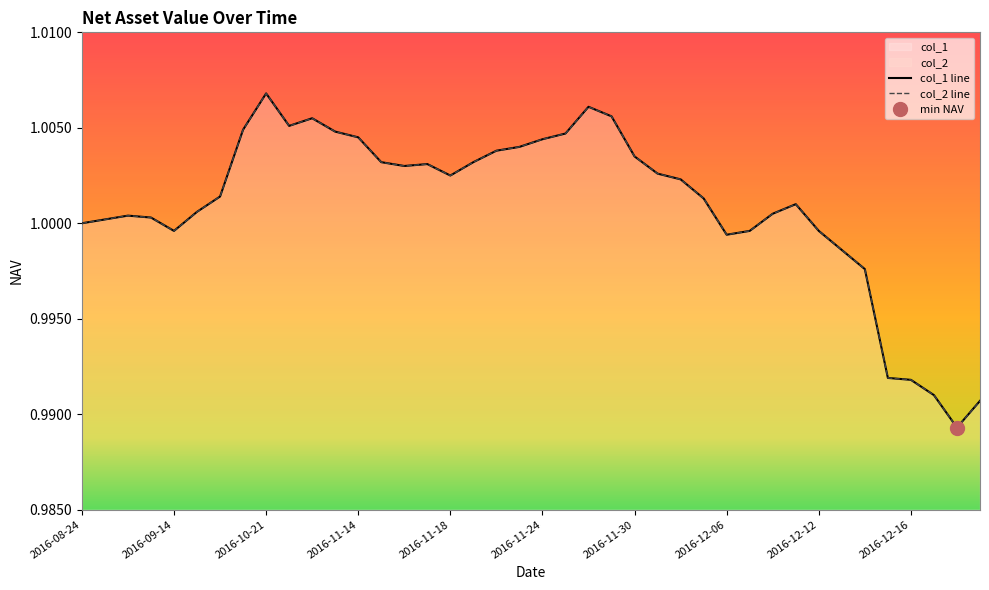

Which series has the largest total across all categories?

col_1 line